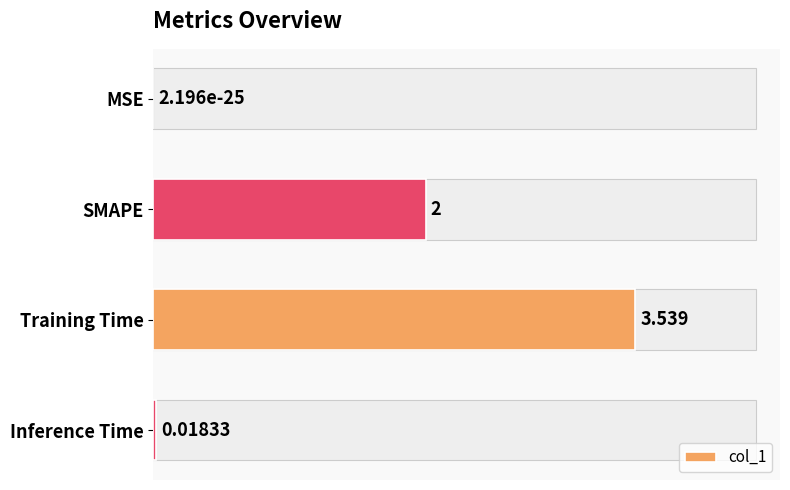

What is the average value?

1.4